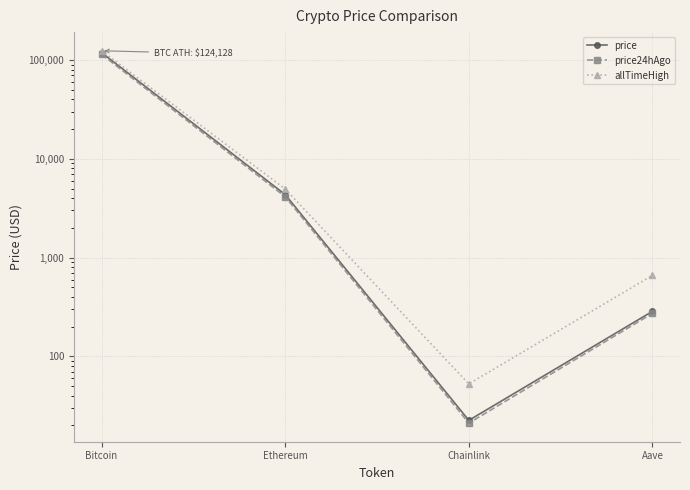

Reading left to right, transcribe all the data shown in this chart.

price: 118685.0	4341.6	22.5	285.8
price24hAgo: 114102.0	4133.4	21.1	272.6
allTimeHigh: 124128.0	4946.1	52.7	661.7